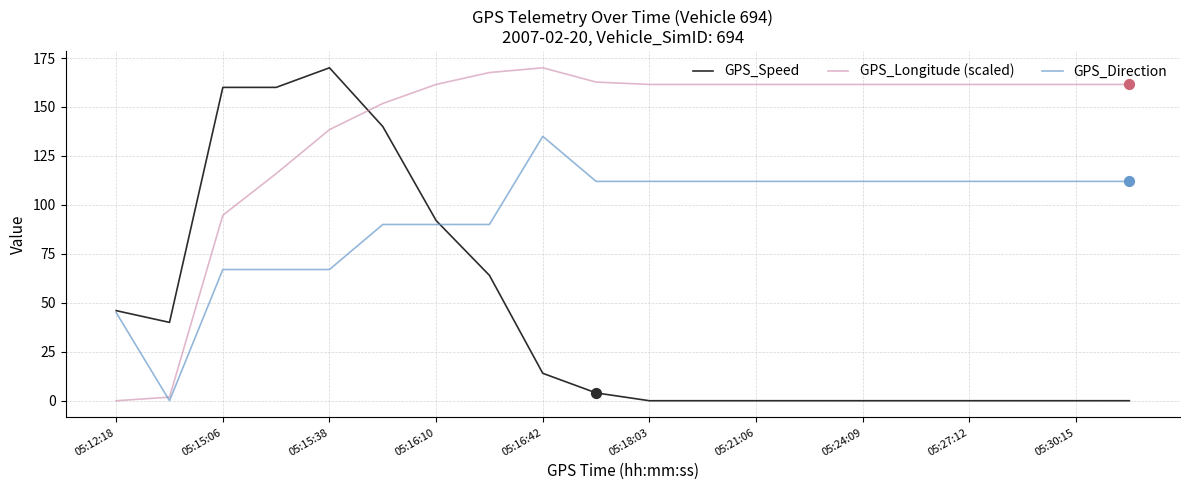

What are all the series names shown in the legend?

GPS_Speed, GPS_Longitude (scaled), GPS_Direction